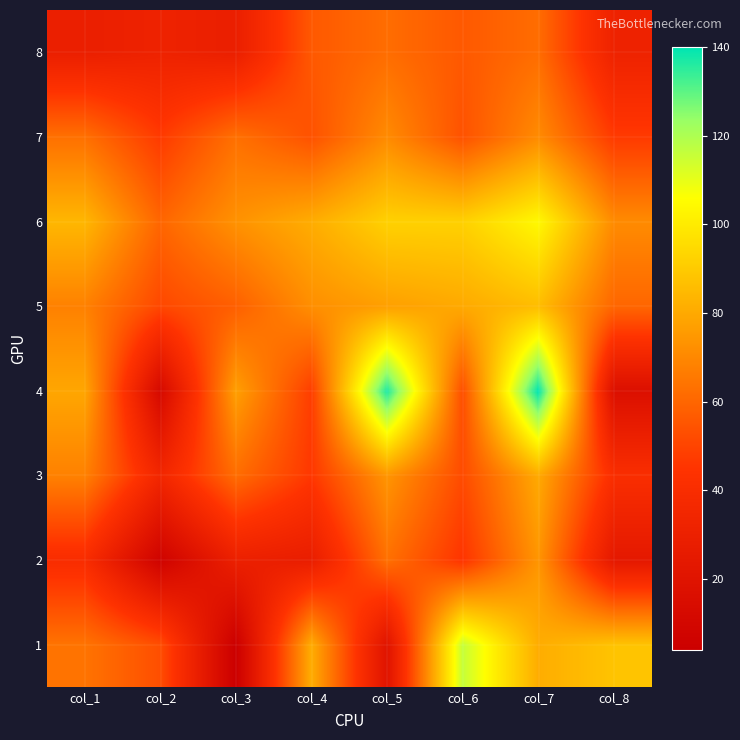

Reading left to right, what are all the values shown in this chart?

1: col_1=64	col_2=53	col_3=4	col_4=81	col_5=20	col_6=116	col_7=81	col_8=88
2: col_1=40	col_2=7	col_3=30	col_4=28	col_5=63	col_6=45	col_7=74	col_8=24
3: col_1=68	col_2=35	col_3=62	col_4=46	col_5=74	col_6=52	col_7=80	col_8=41
4: col_1=79	col_2=12	col_3=77	col_4=48	col_5=137	col_6=53	col_7=140	col_8=17
5: col_1=68	col_2=51	col_3=58	col_4=72	col_5=77	col_6=80	col_7=86	col_8=60
6: col_1=84	col_2=60	col_3=73	col_4=81	col_5=92	col_6=92	col_7=104	col_8=71
7: col_1=63	col_2=47	col_3=63	col_4=54	col_5=71	col_6=54	col_7=71	col_8=47
8: col_1=29	col_2=32	col_3=29	col_4=56	col_5=62	col_6=56	col_7=62	col_8=32